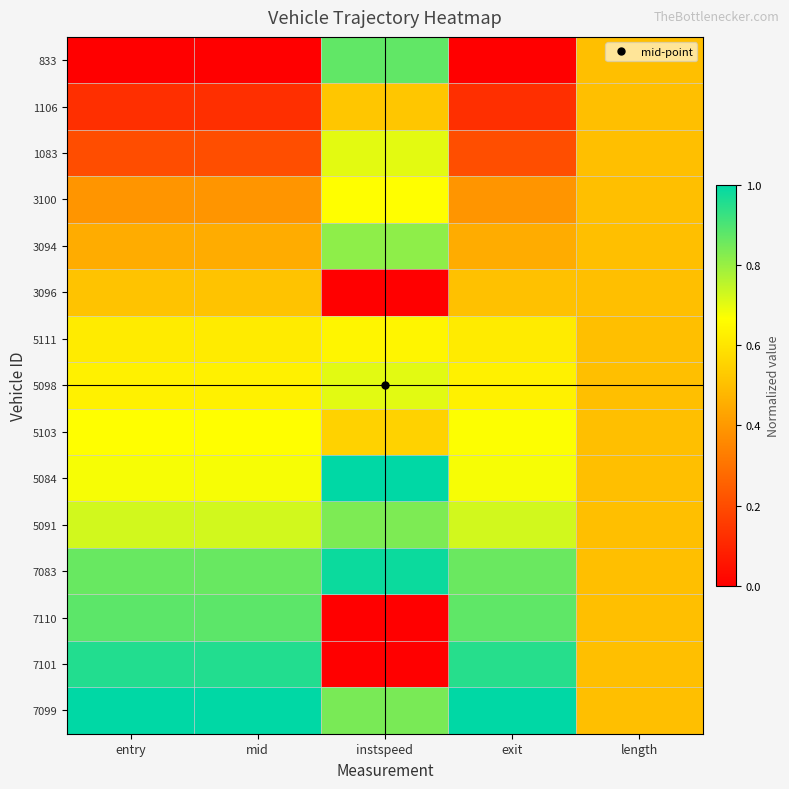

Between instspeed and exit, which is larger?

instspeed